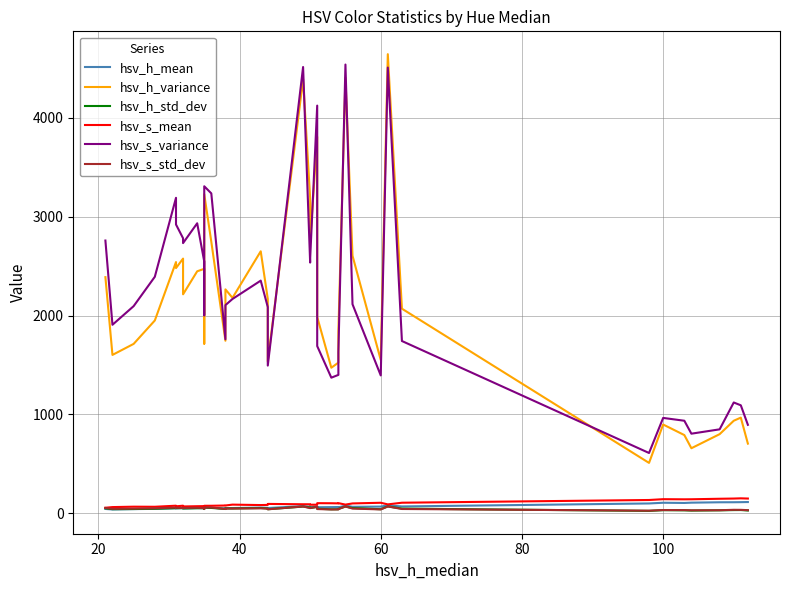

How many intersections are there between hsv_h_mean and hsv_s_std_dev?

1